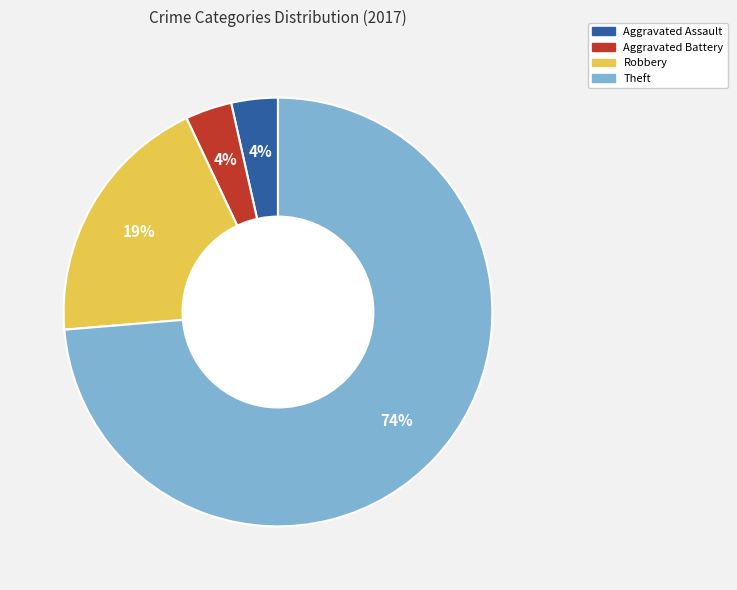

How many slices are in this pie chart?

4